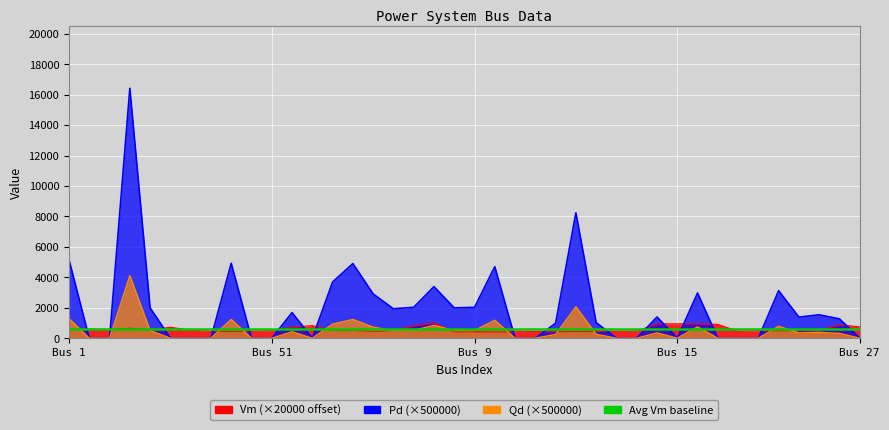

Where is Qd nearest to the value 2057?

17